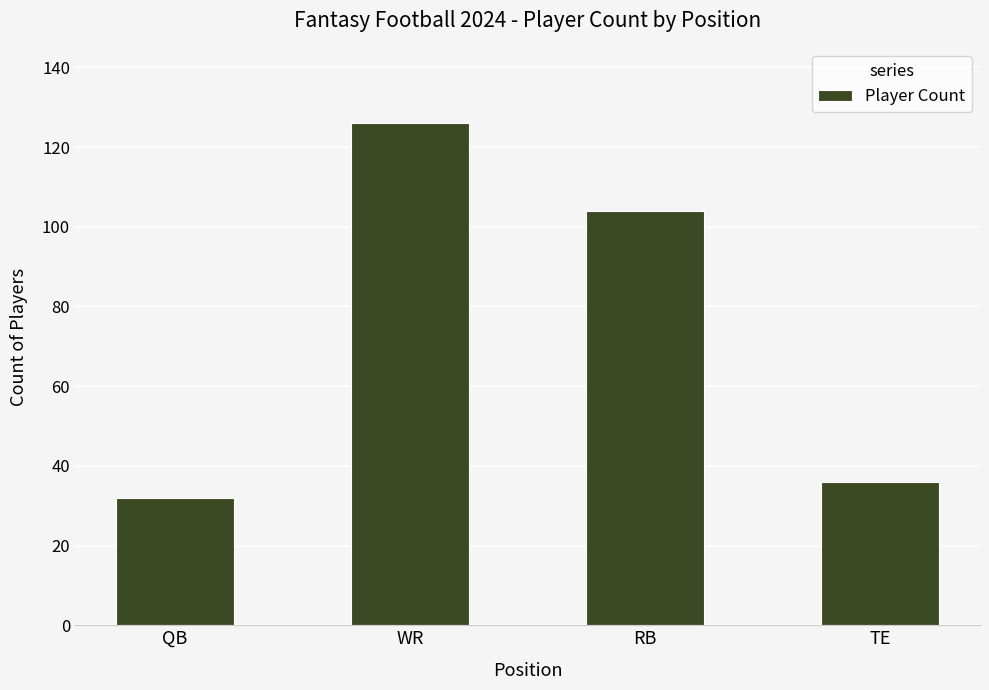

Reading left to right, what are all the values shown in this chart?

32	126	104	36